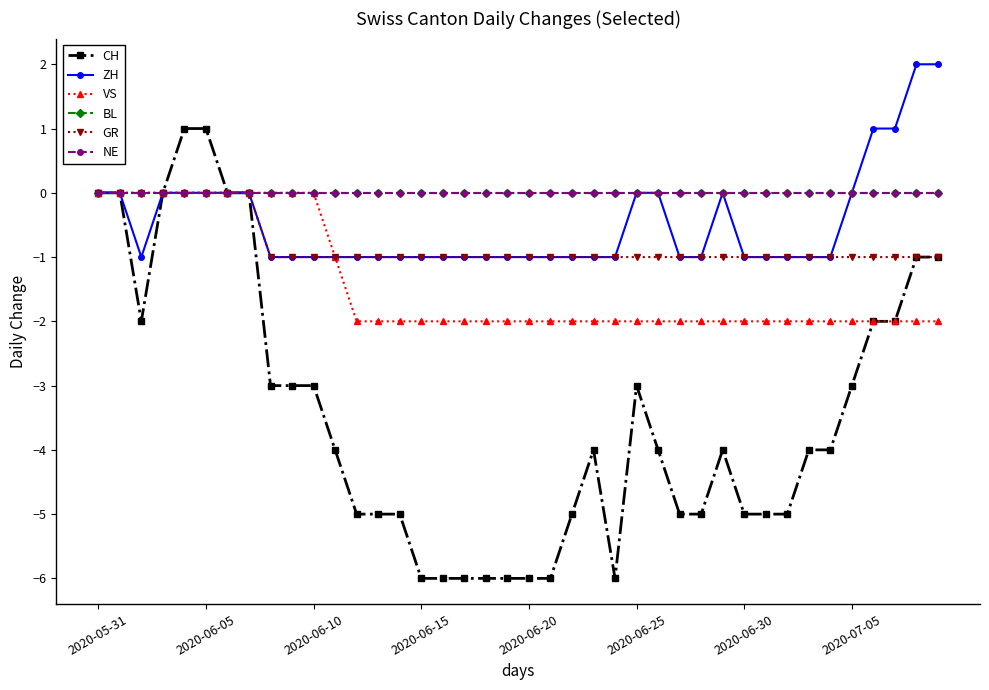

How many VS values are between -2 and 0?

40